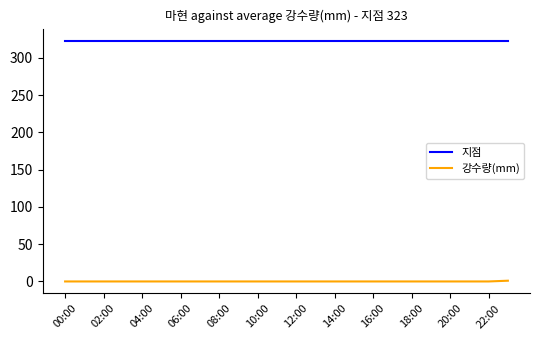

What is the greatest value displayed?

323